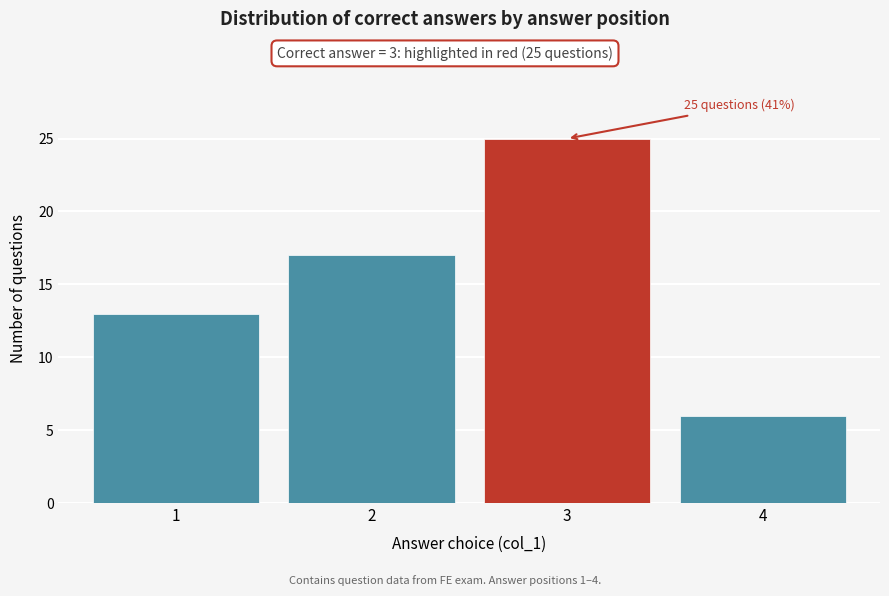

Reading left to right, what are all the values shown in this chart?

1=13	2=17	3=25	4=6